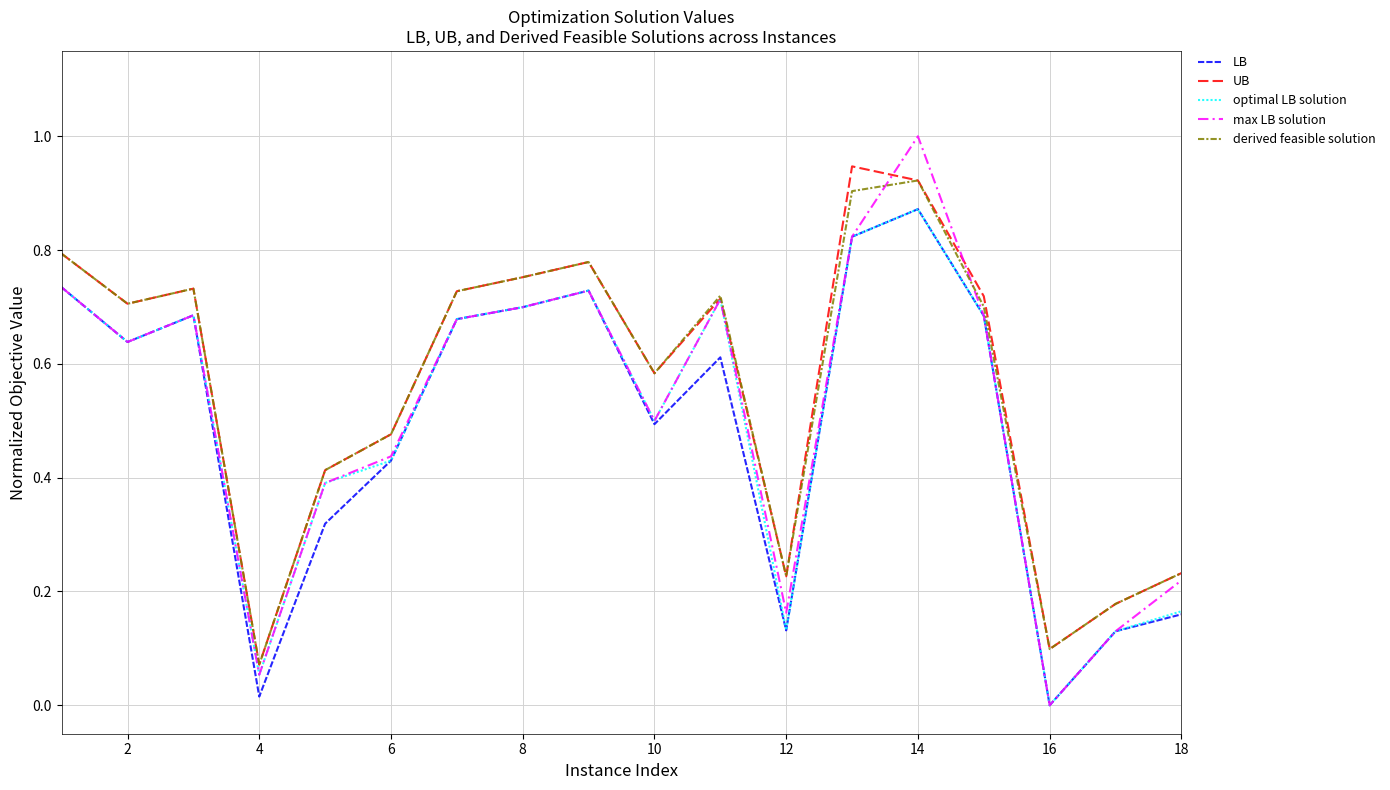

How many lines are shown in the chart?

5